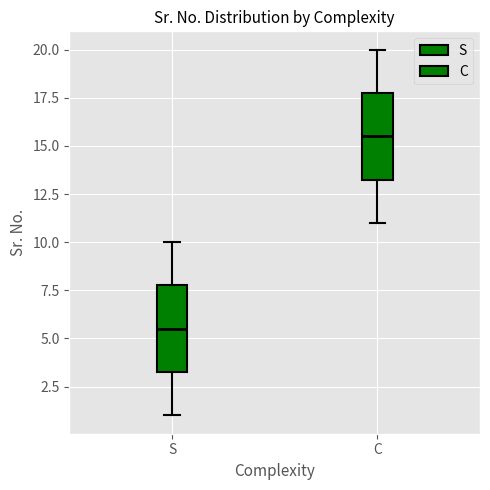

Which box has the lowest median line?

S